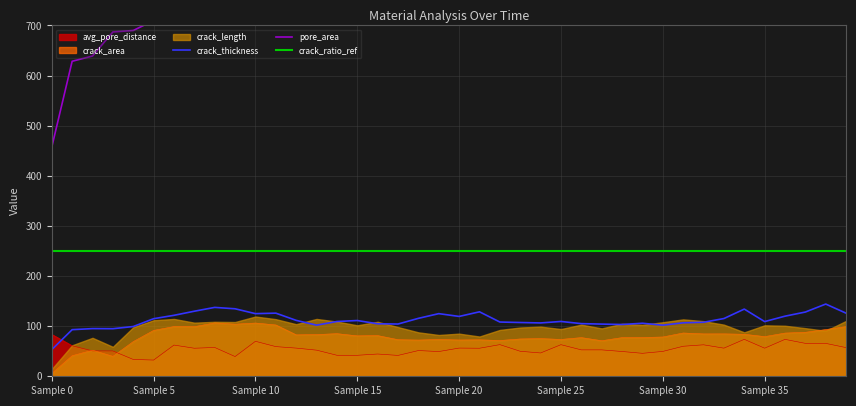

True or false: crack_ratio_ref and avg_pore_distance intersect in this chart.

False